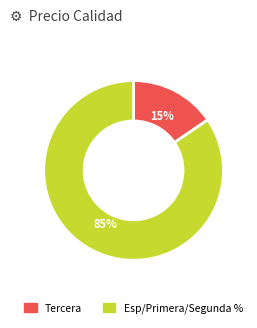

Count the number of slices in the pie.

2